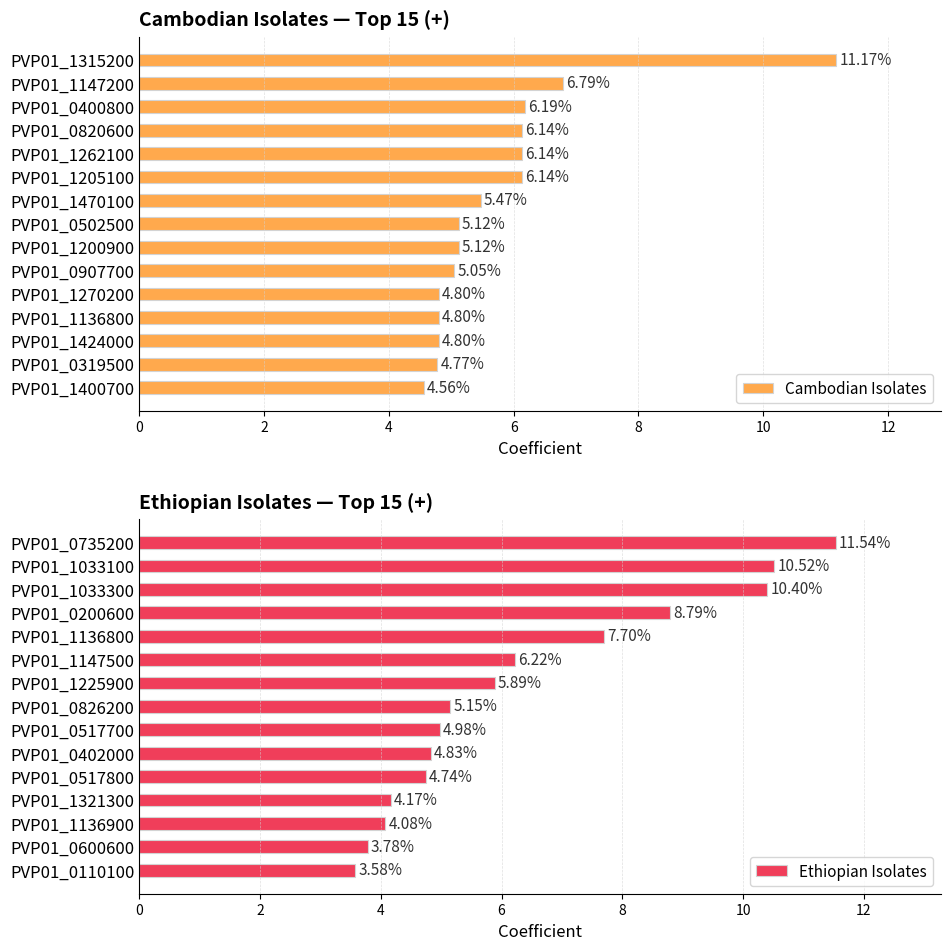

What is the sum of all Cambodian Isolates values?

87.1